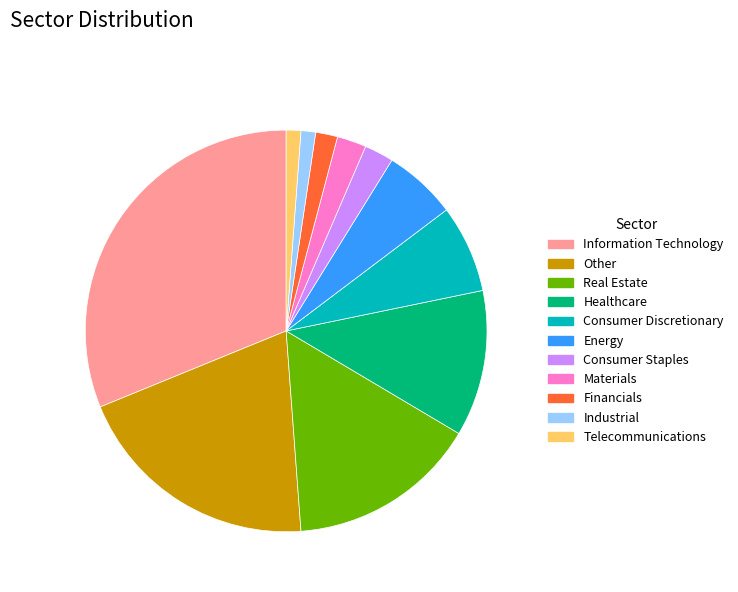

Which has a higher value, Healthcare or Real Estate?

Real Estate